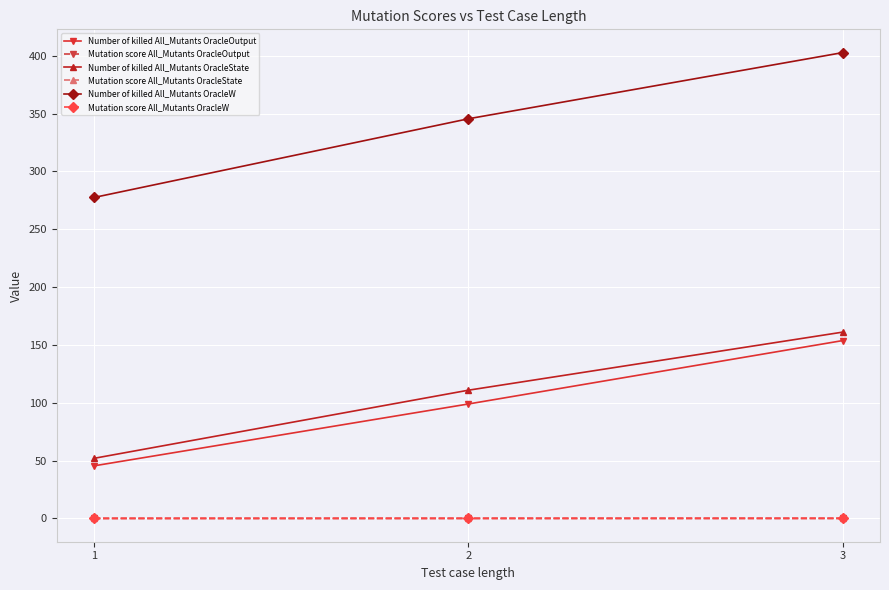

Count the number of categories in the chart.

3